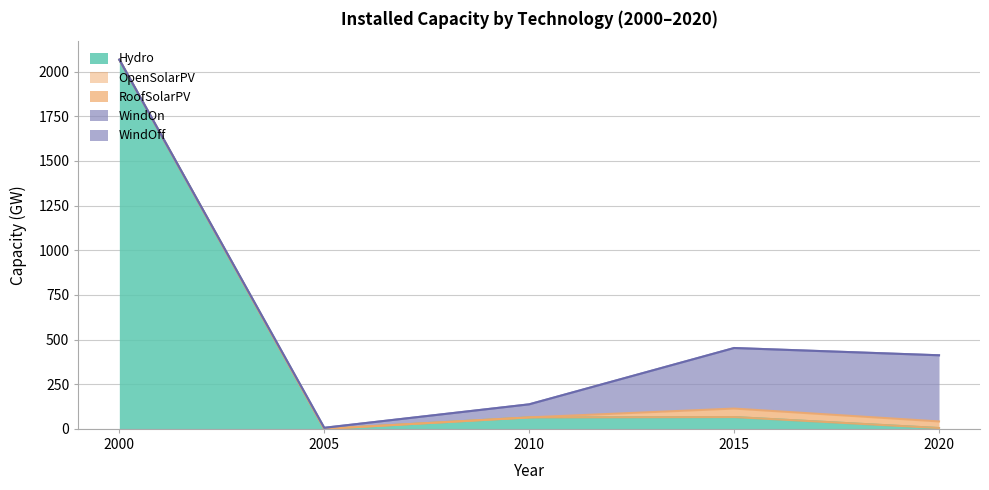

What is the value of the Hydro point at the 4th from the left?

66.1